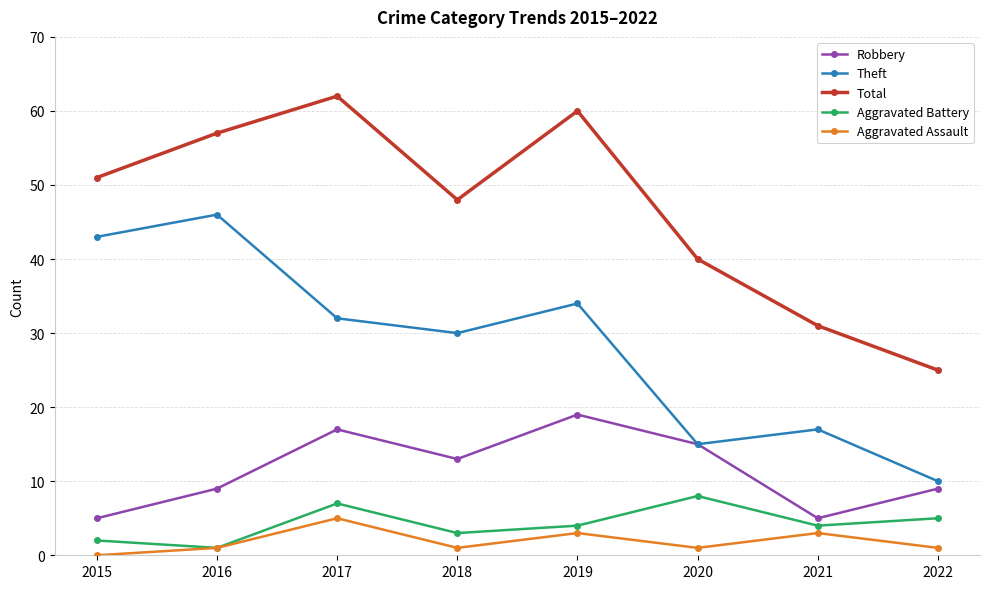

What is the greatest value displayed?

62